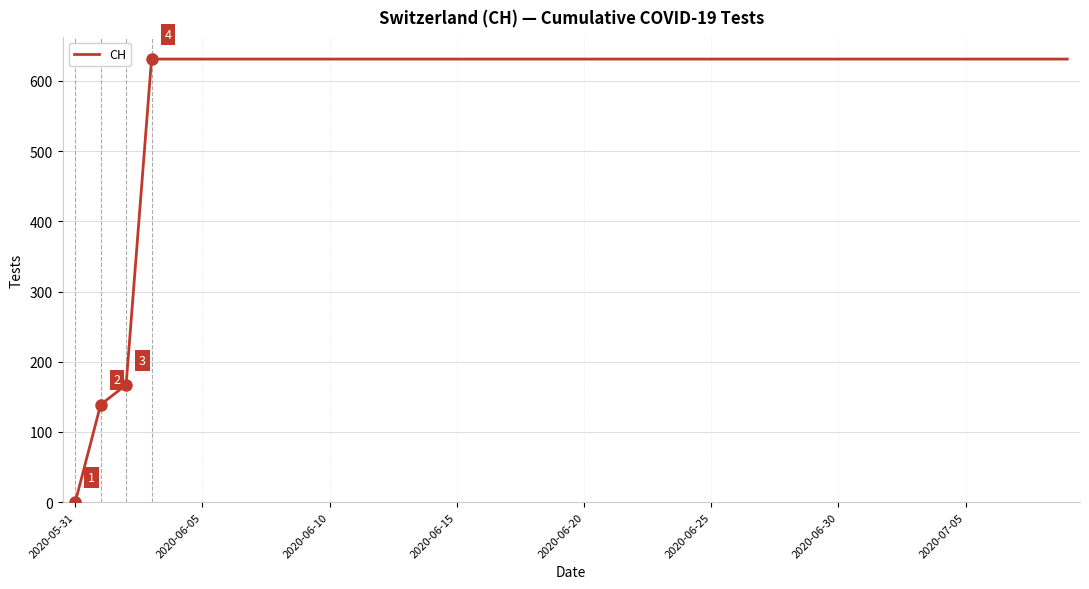

What is the difference between the maximum and minimum values?

631